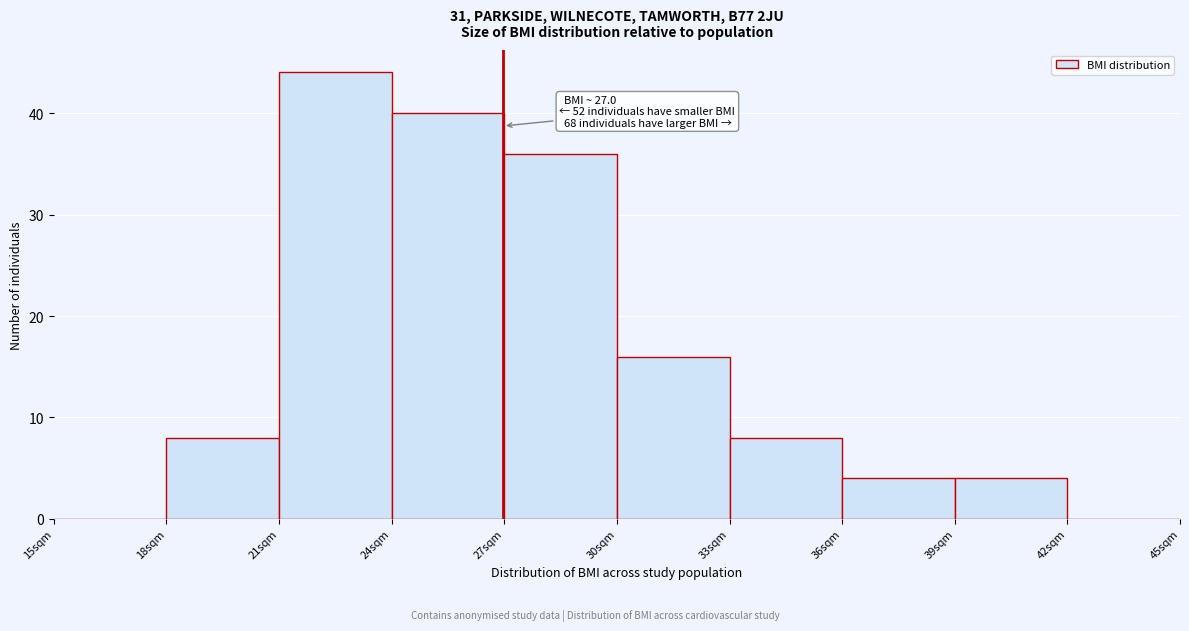

Over which range of the x-axis is the bar tallest?

21 to 24